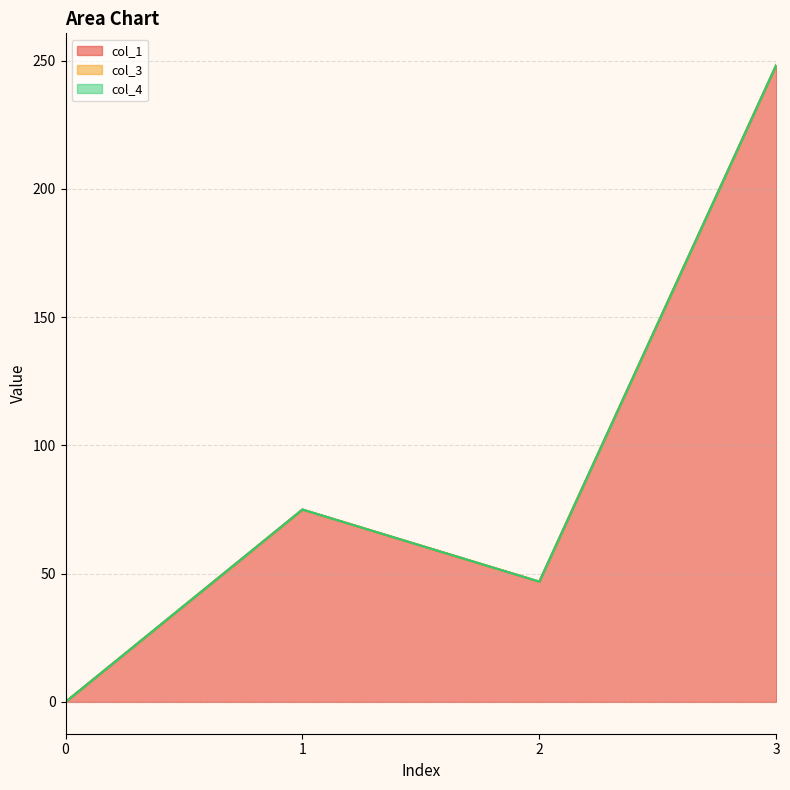

Read the col_1 value at 3.

248.2